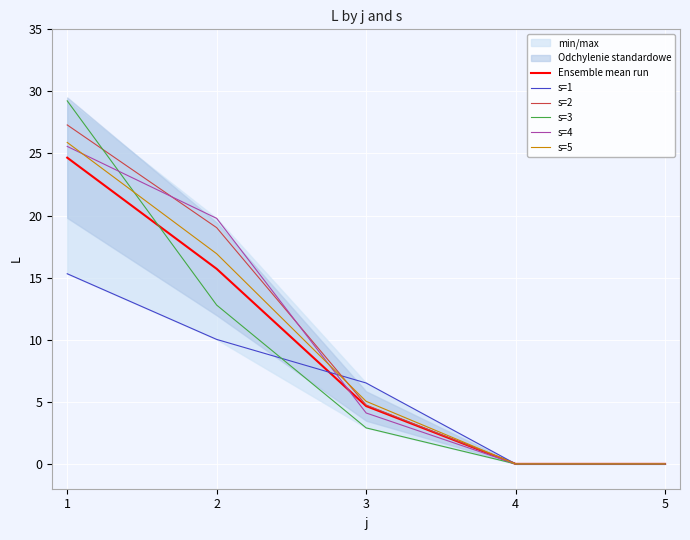

Between which two adjacent categories do s=2 and s=4 first intersect?

1 and 2